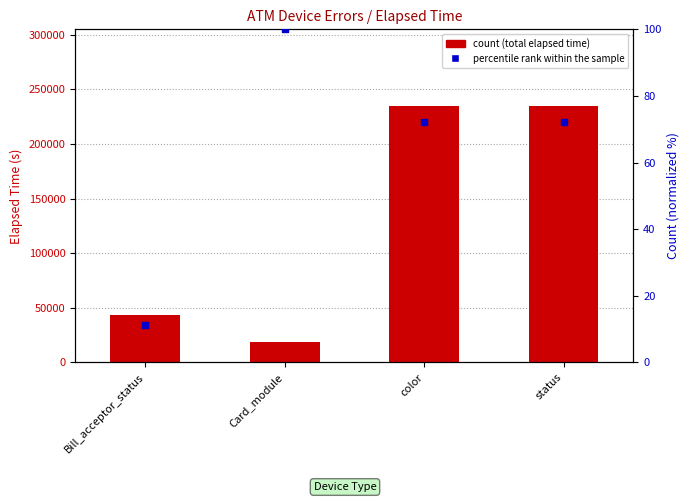

At how many categories does at least one series exceed 46581?

2